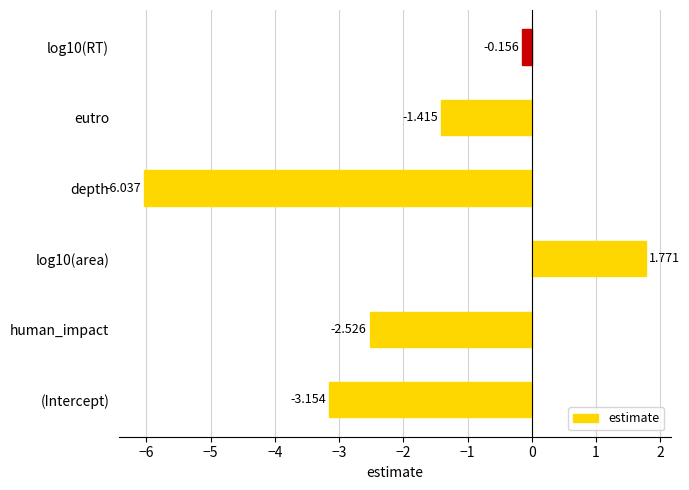

At which label is the value closest to -2?

human_impact